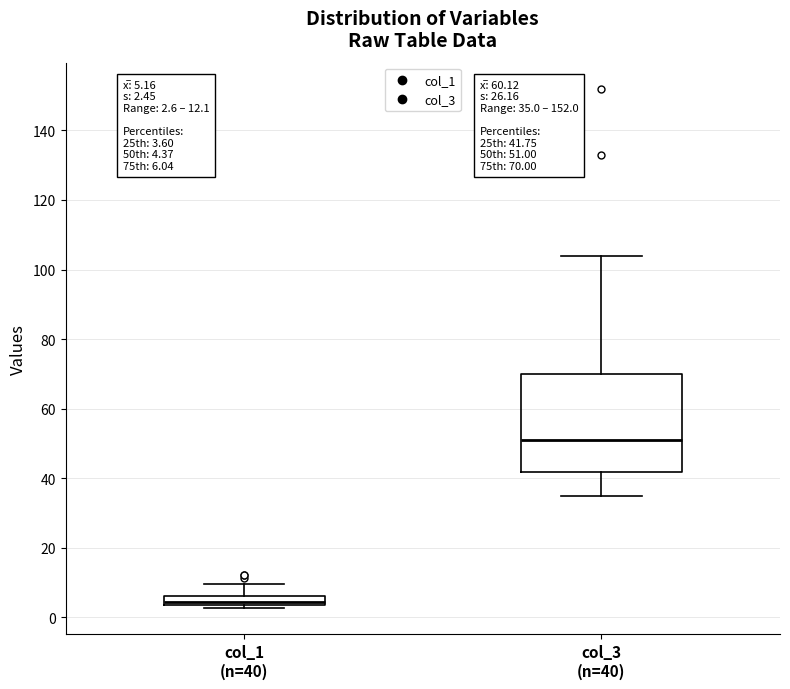

Comparing the boxes themselves (not the whiskers), which one is the tallest?

col_3 (n=40)